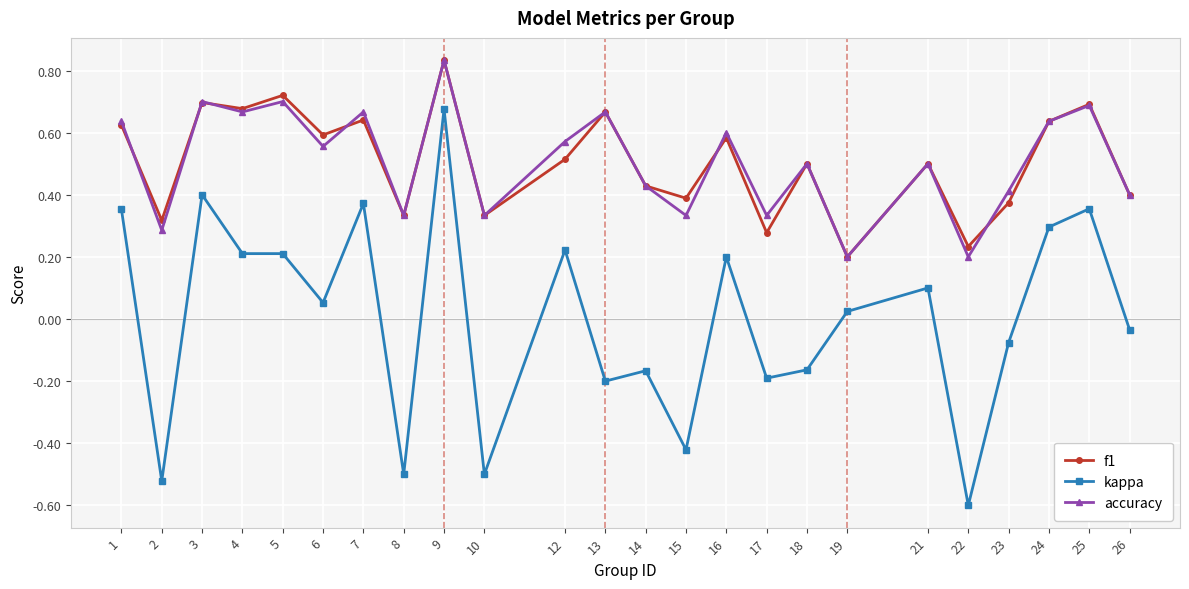

How many lines are shown in the chart?

3